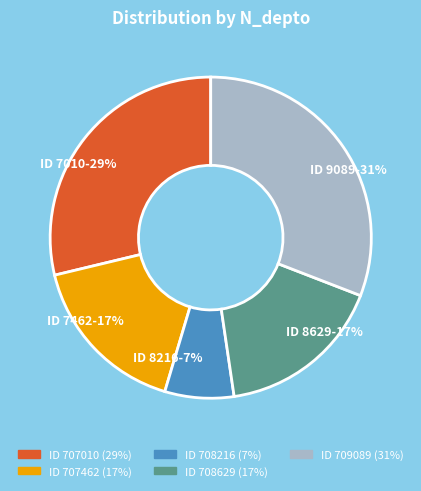

Do ID 8216-7% and ID 7010-29% together represent more than half of the pie?

No